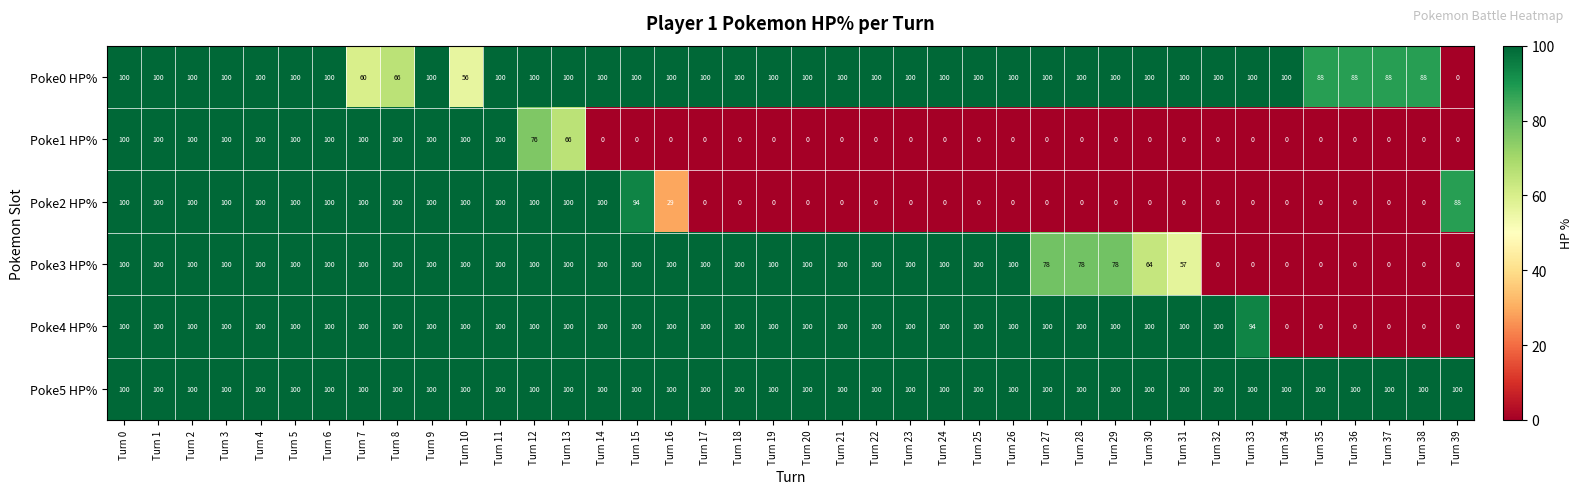

What is the sum of all Poke2 HP% values?

1711